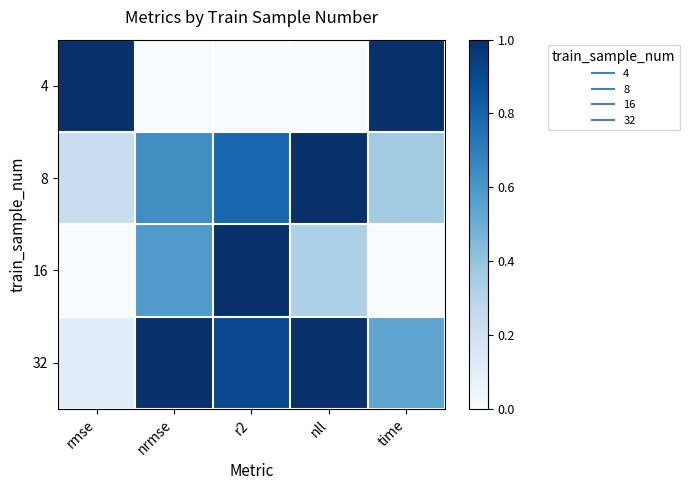

Which series has the largest total across all categories?

32